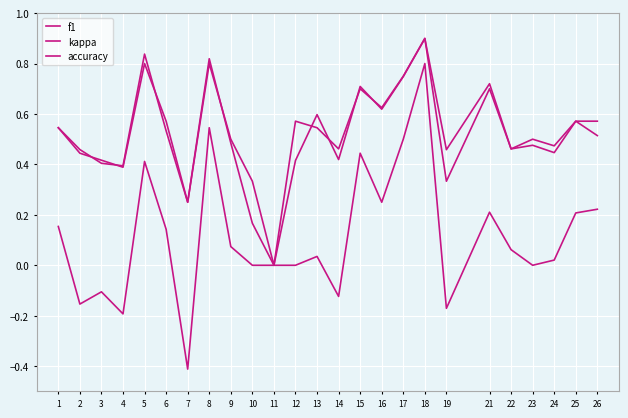

True or false: accuracy and kappa intersect in this chart.

False